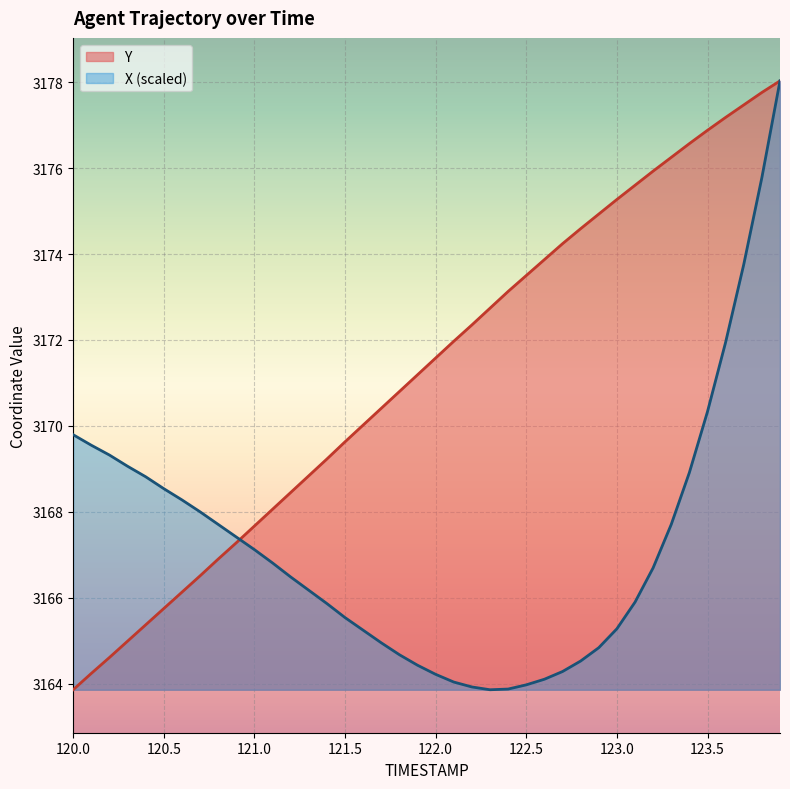

Between which two adjacent categories do Y and X first intersect?

120.9 and 121.0